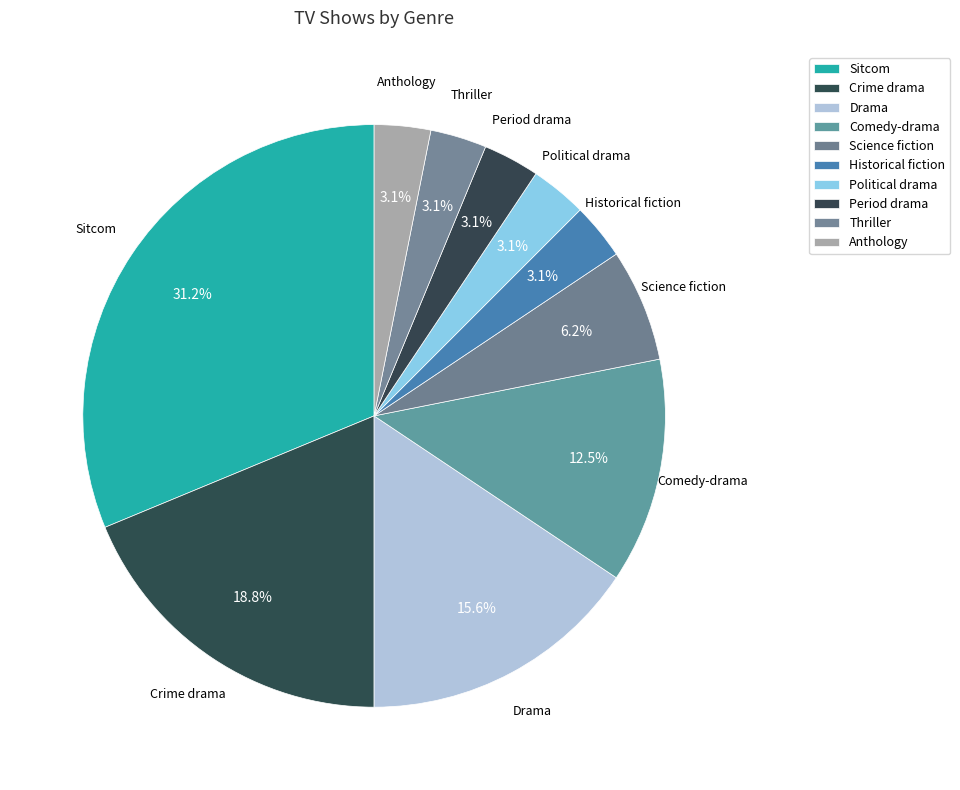

The Thriller slice represents 3% of the pie. True or false?

True